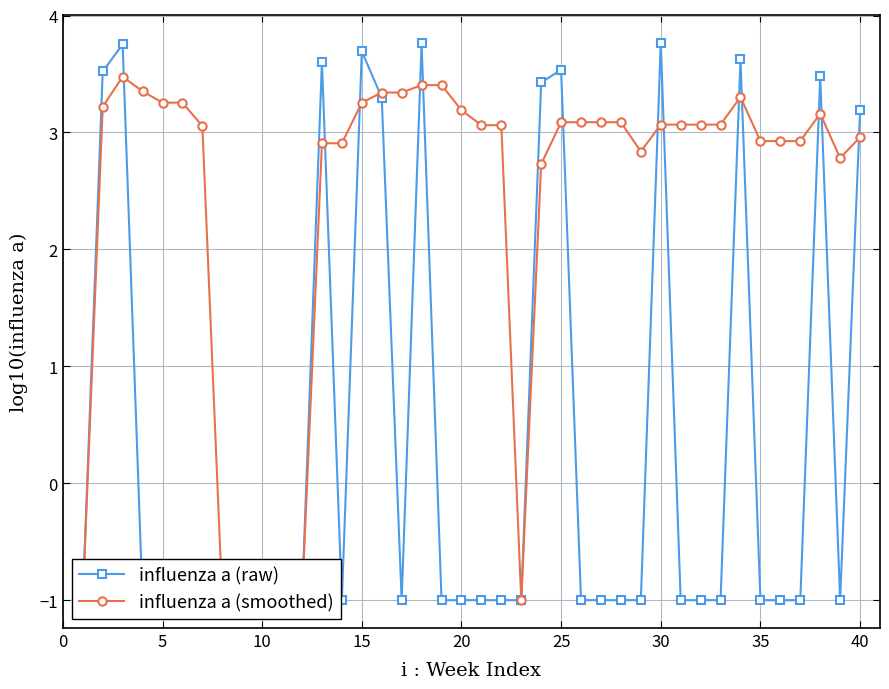

What is the average value of the influenza a (raw) series?

0.4